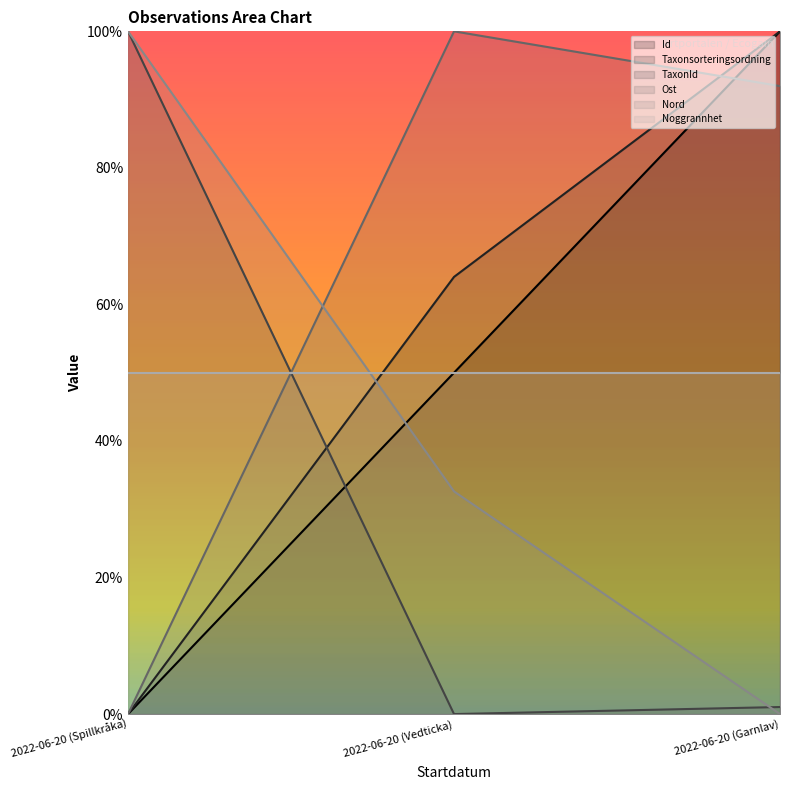

What is the average value of the Taxonsorteringsordning series?

54.7